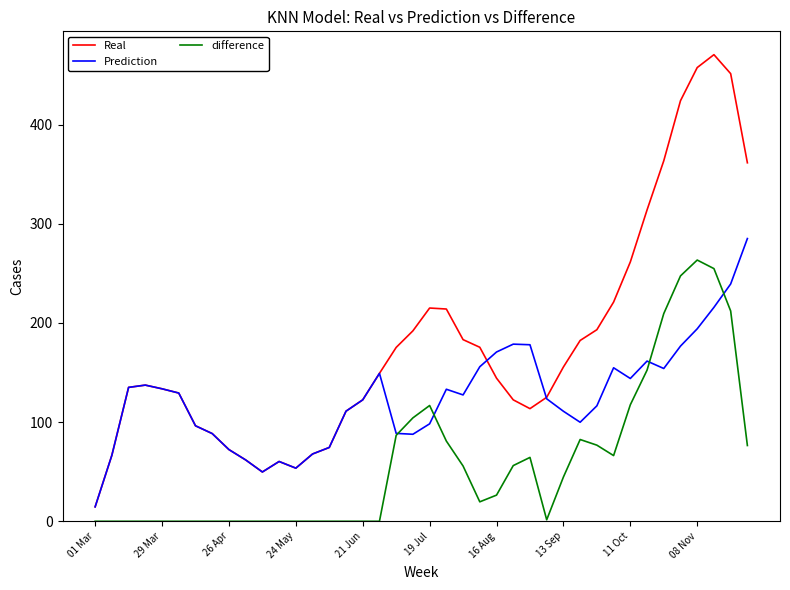

What are all the series names shown in the legend?

Real, Prediction, difference